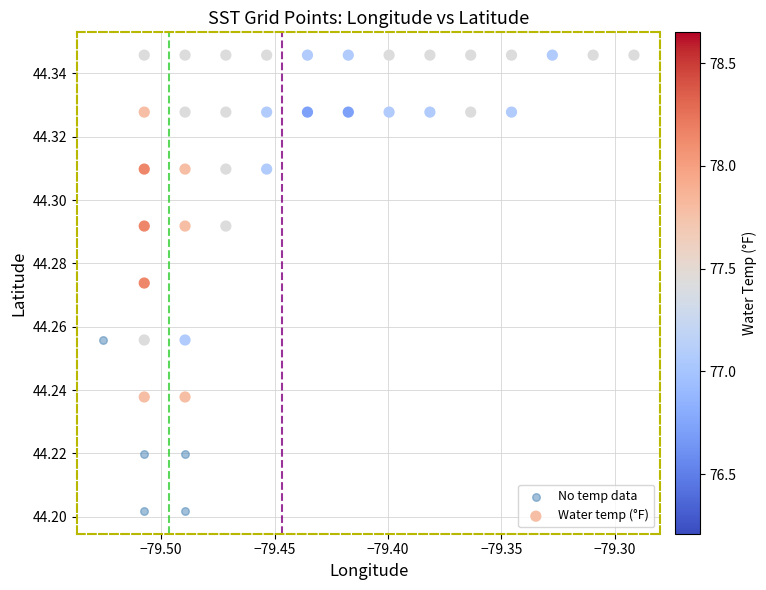

Which series has the largest Y range (max minus min)?

Water temp (°F)